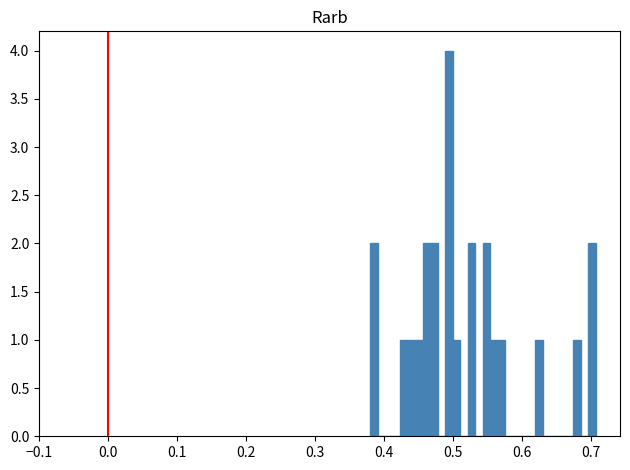

Read against the x-axis, roughly where is the centre of the tallest bar?

0.49